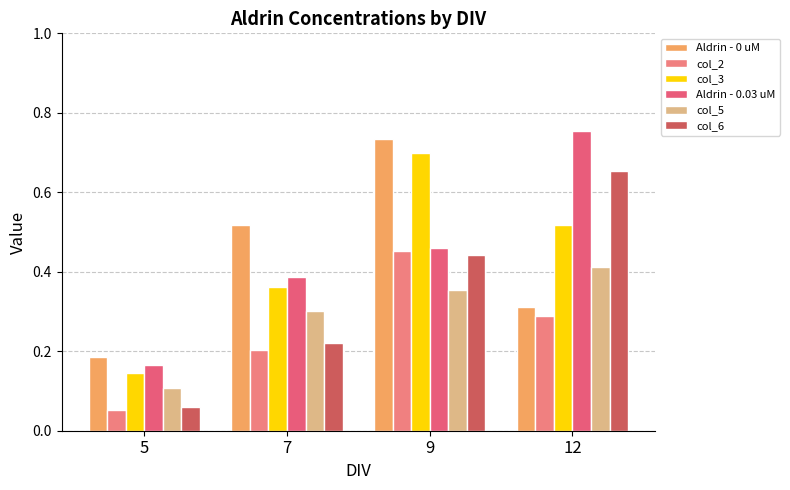

Are the bars grouped side by side (vs. stacked)?

Yes